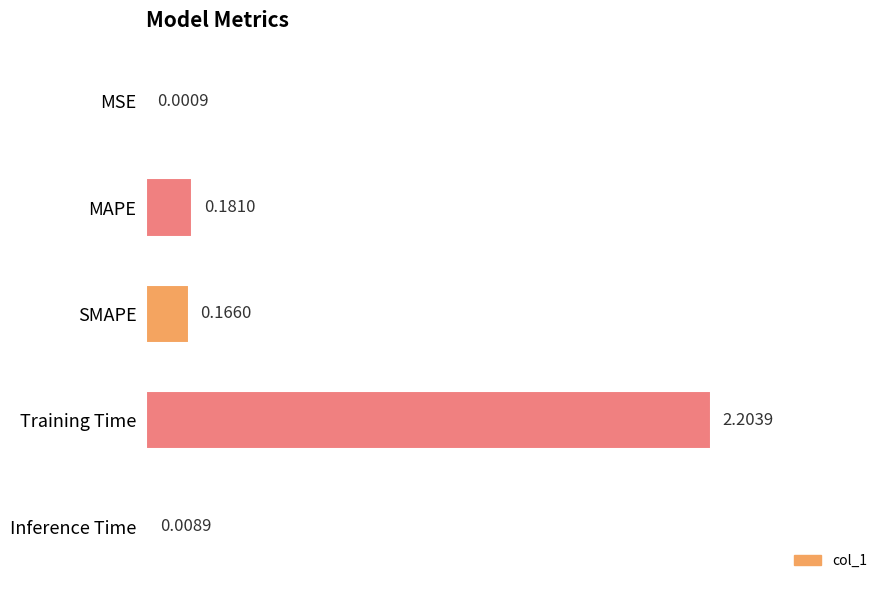

Which has a higher value, SMAPE or Training Time?

Training Time